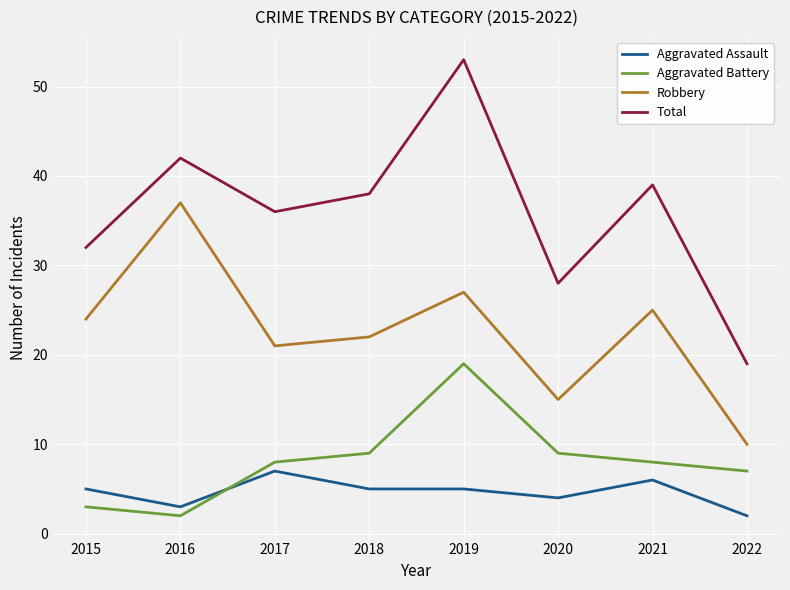

The Aggravated Battery series shows 5 at 2020. True or false?

False